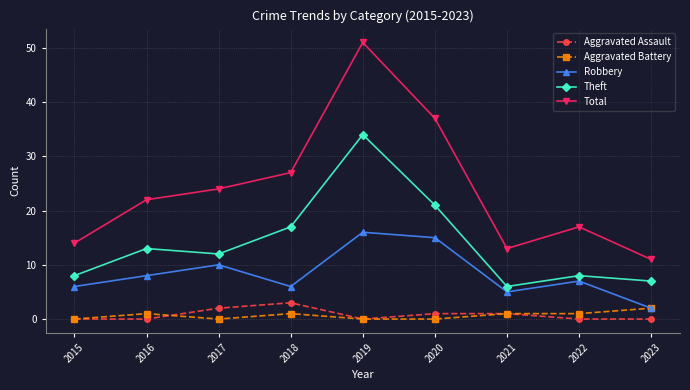

Reading left to right, list all the values displayed in this chart.

Aggravated Assault: 0	0	2	3	0	1	1	0	0
Aggravated Battery: 0	1	0	1	0	0	1	1	2
Robbery: 6	8	10	6	16	15	5	7	2
Theft: 8	13	12	17	34	21	6	8	7
Total: 14	22	24	27	51	37	13	17	11